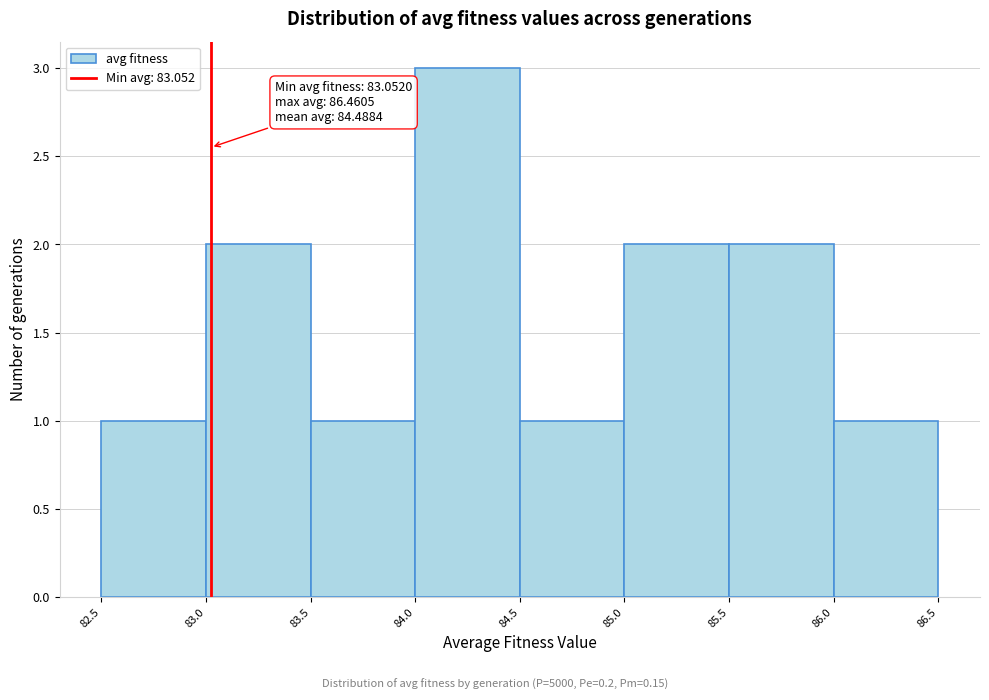

Over which range of the x-axis is the bar tallest?

84.0 to 84.5